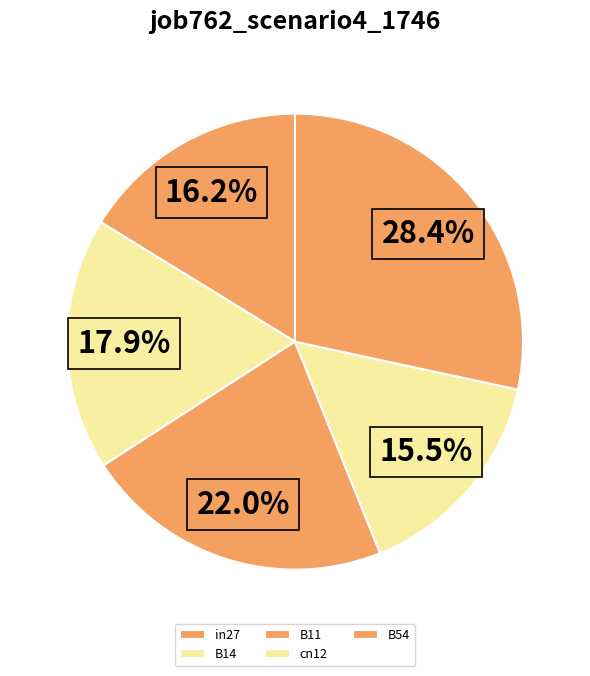

Is there a majority slice in this chart?

No